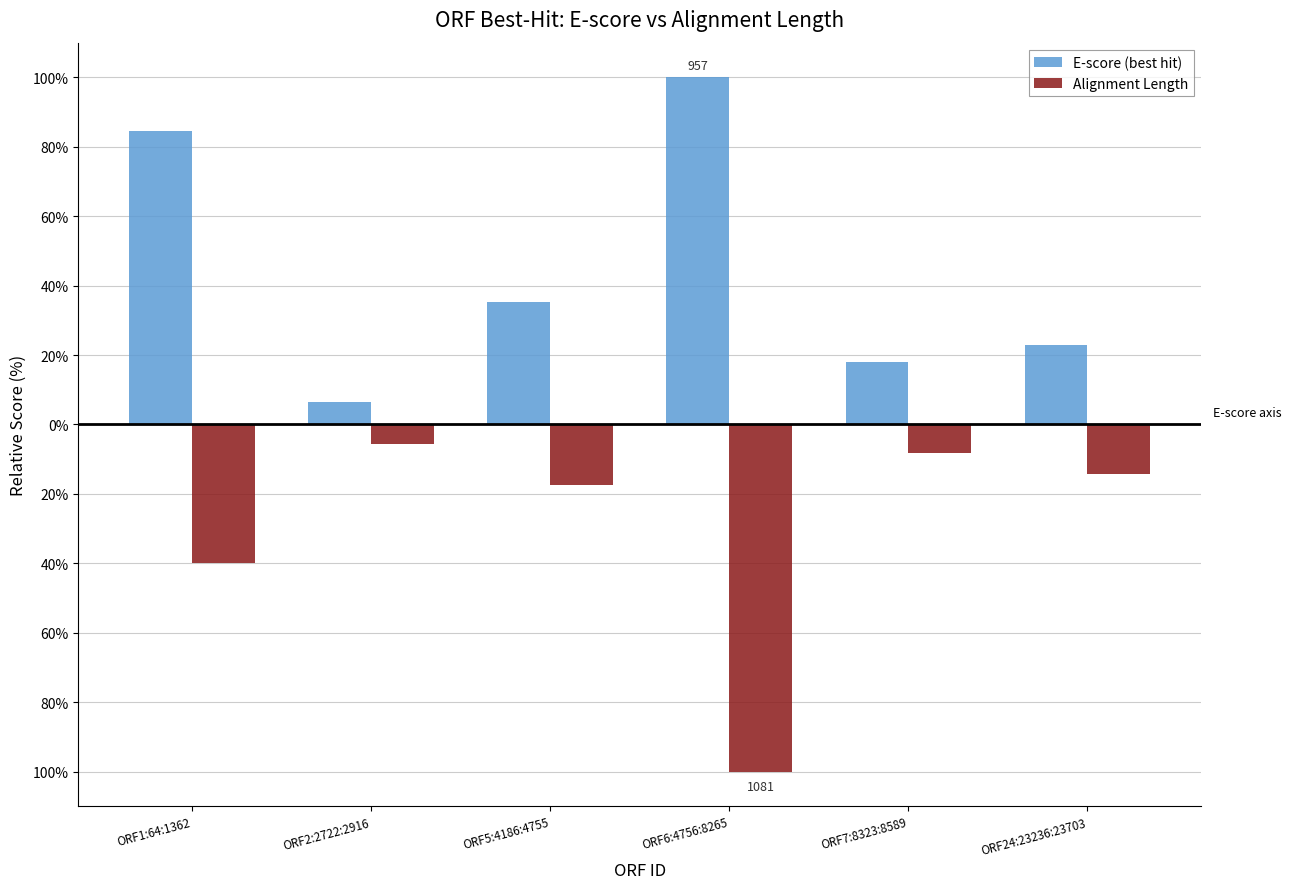

What is the label of the 5th bar from the right?

ORF2:2722:2916